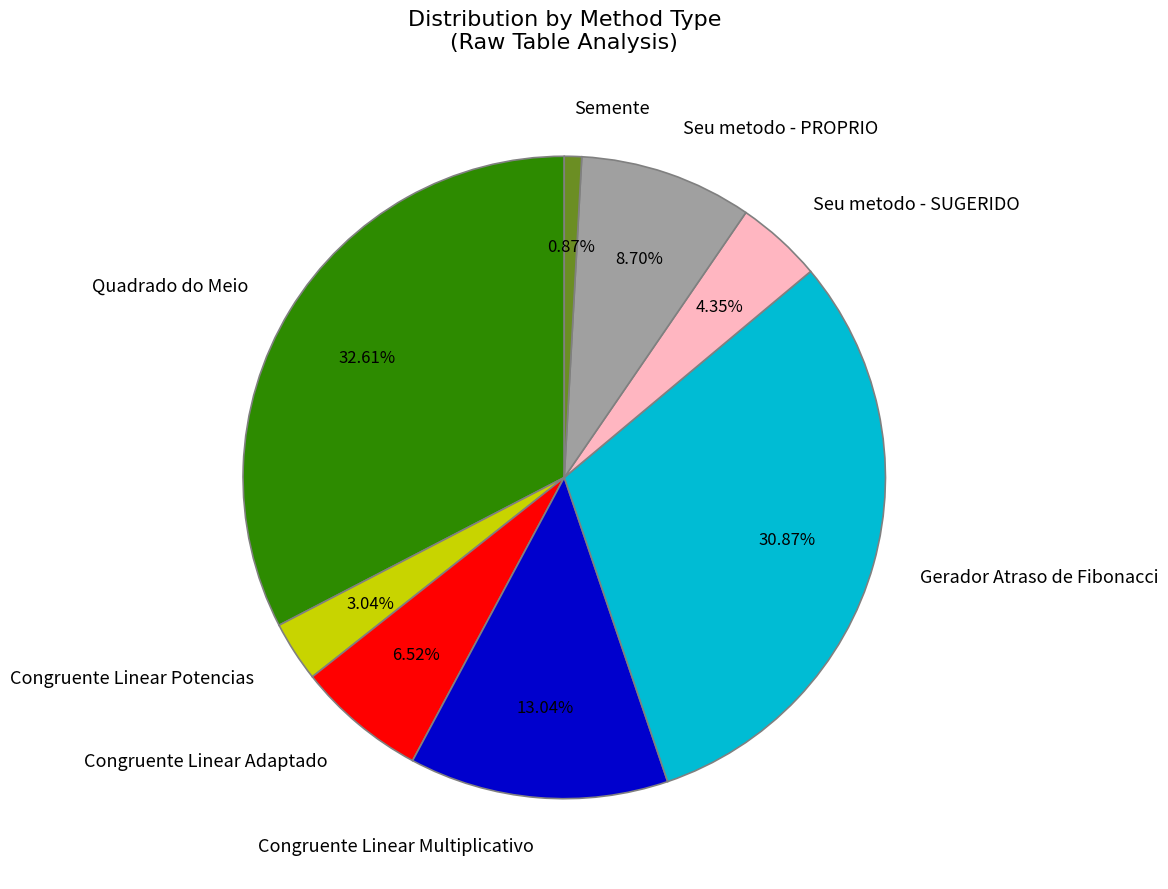

Combined, do Quadrado do Meio and Congruente Linear Multiplicativo account for over 50%?

No